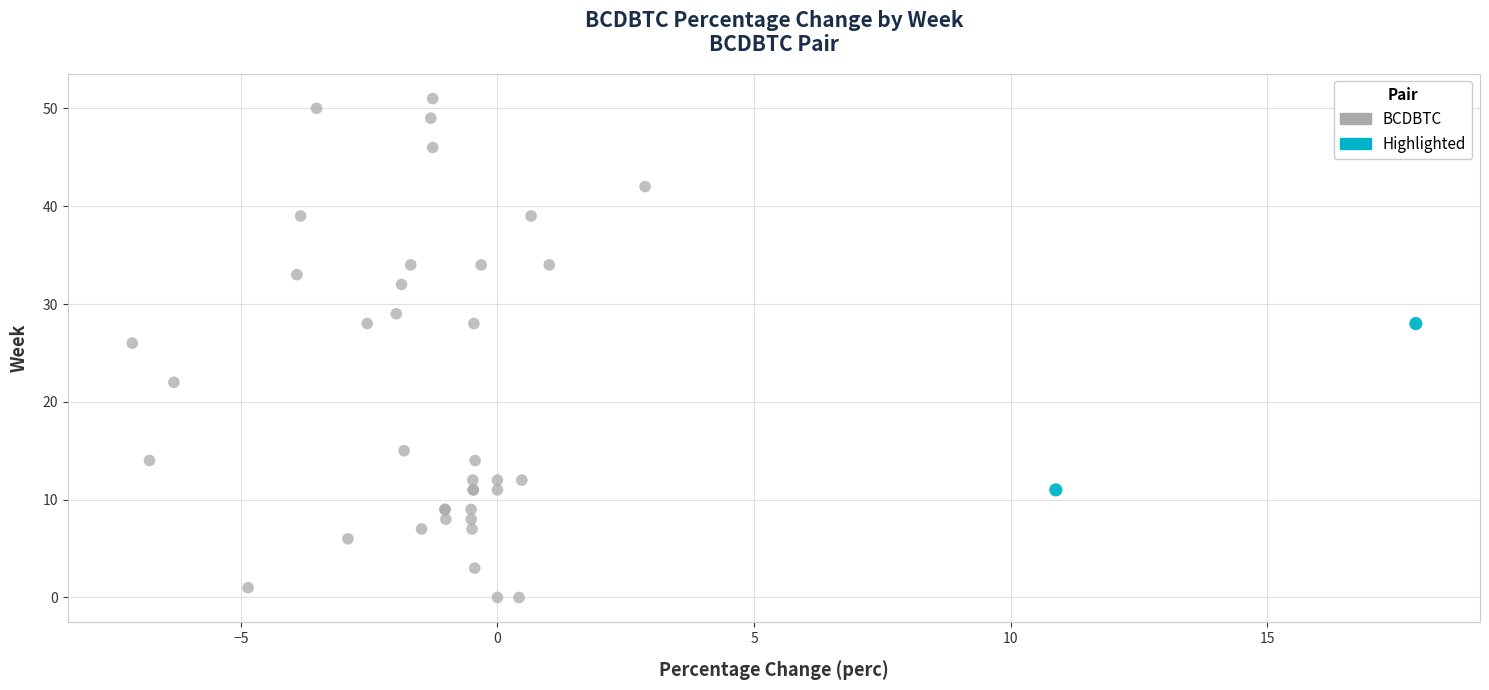

What are all the series names shown in the legend?

BCDBTC, Highlighted